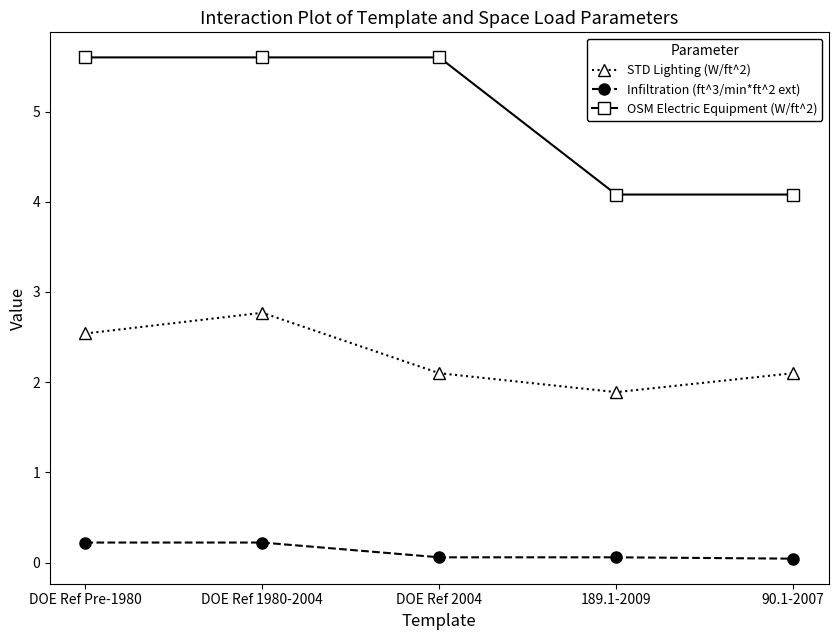

How many data points in OSM Electric Equipment (W/ft^2) are above 5?

3